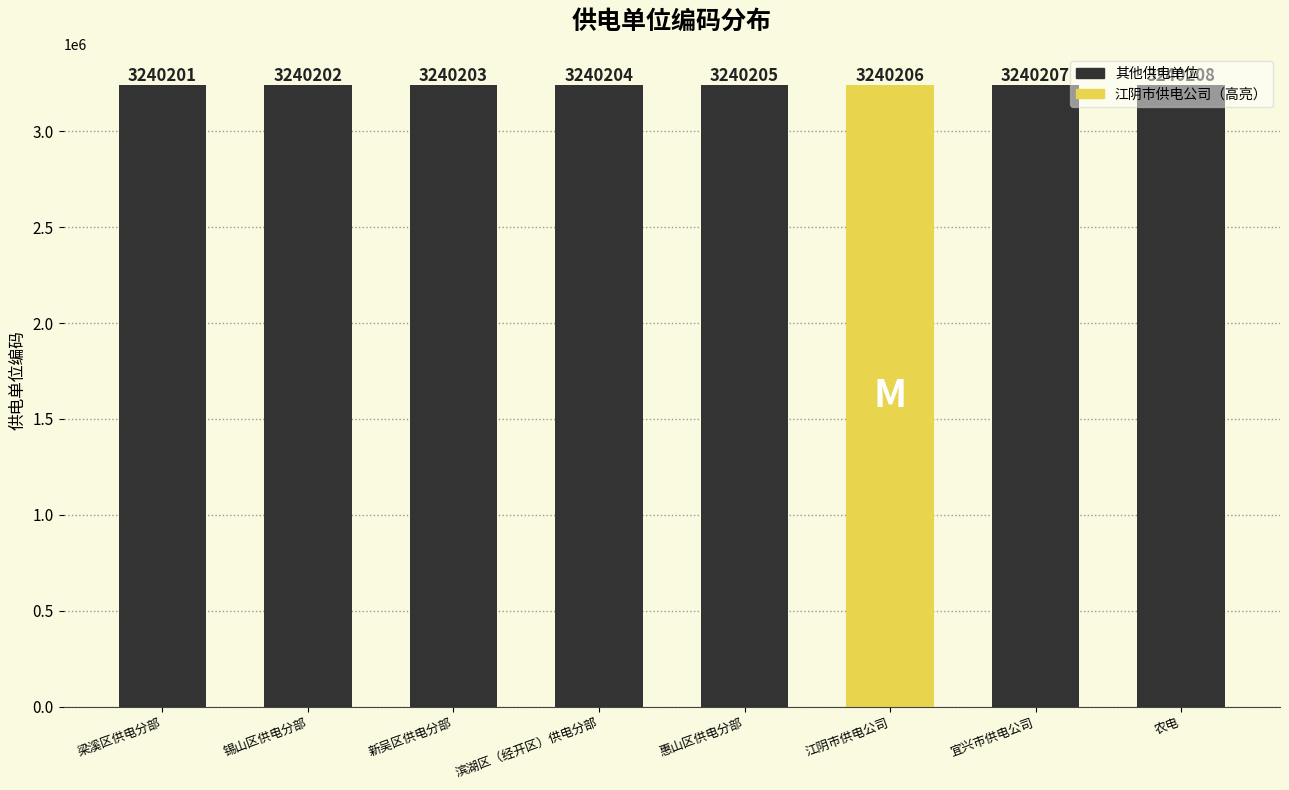

Rank the categories by value from highest to lowest.

农电, 宜兴市供电公司, 江阴市供电公司, 惠山区供电分部, 滨湖区（经开区）供电分部, 新吴区供电分部, 锡山区供电分部, 梁溪区供电分部